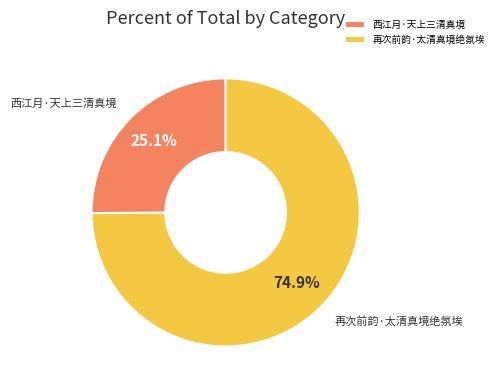

Does 西江月·天上三清真境 represent more than half of the total?

No